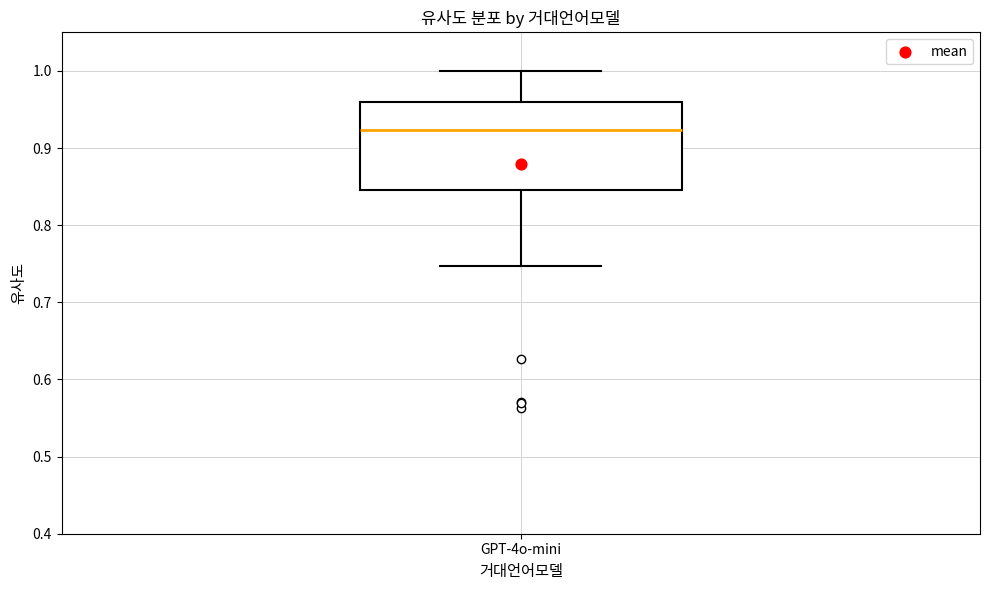

Transcribe this box plot: give where the median line is, the range the box spans, and where the two whiskers end, as read against the y-axis. The values are not printed on the chart, so give them approximately, as read against the axis.

median 0.92, box 0.85 to 0.96, whiskers 0.75 to 1.00